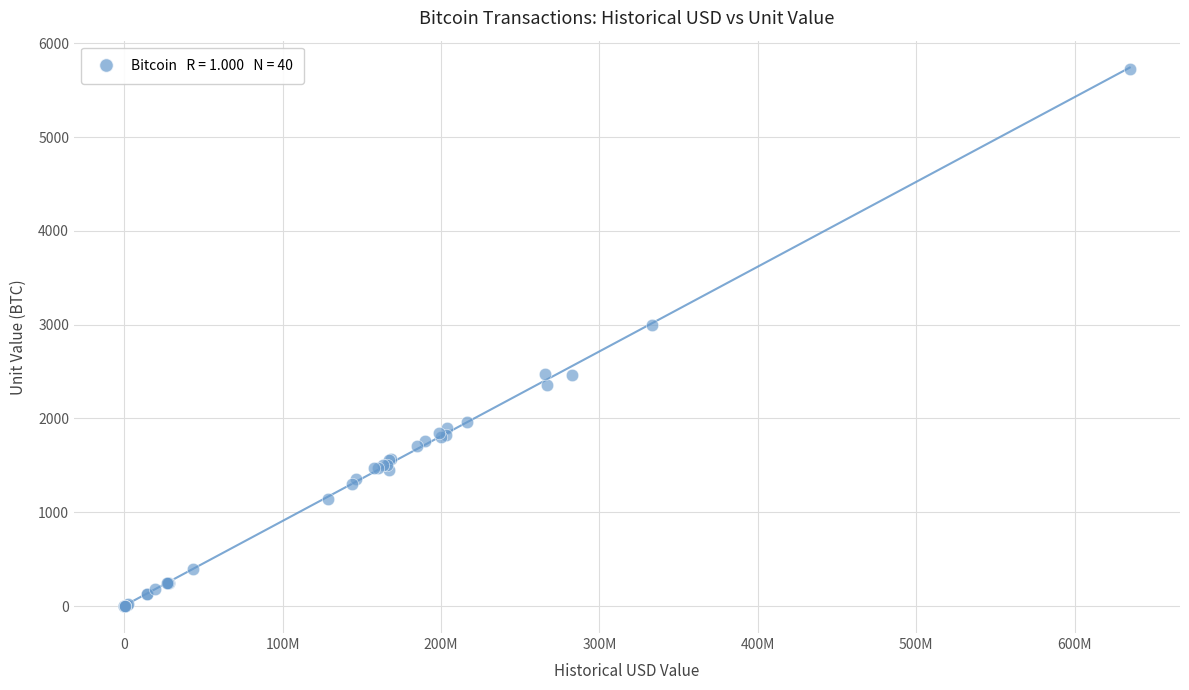

What Y value in the scatter plot is closest to 2860?

3000.0